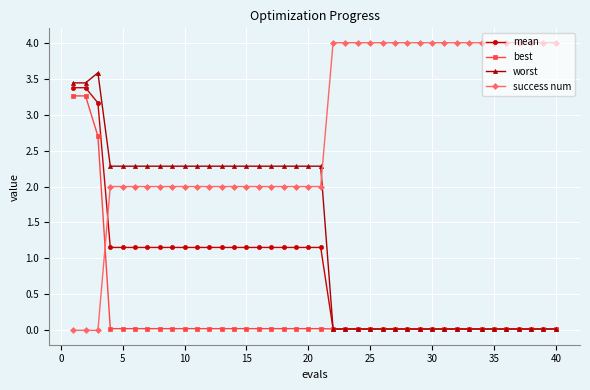

Which series ends up on top after the final intersection of success num and mean?

success num